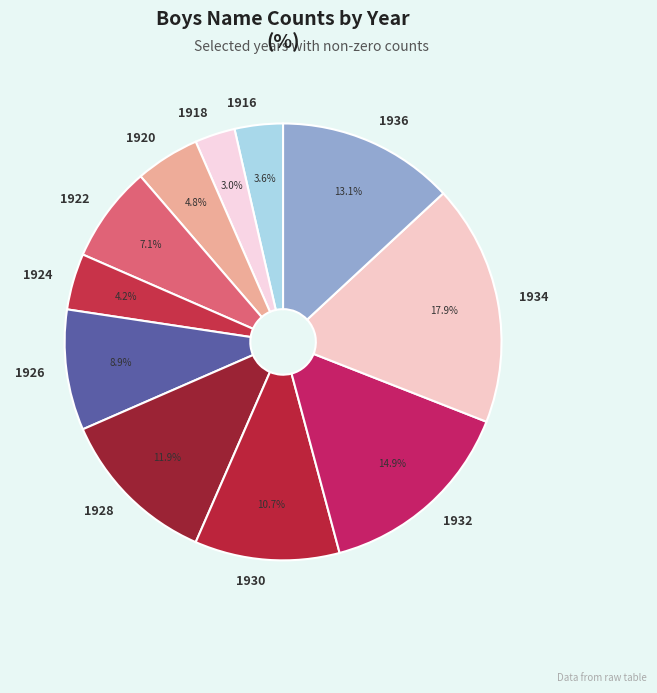

To the nearest percent, what is the difference between the largest and smallest slice percentages?

15%